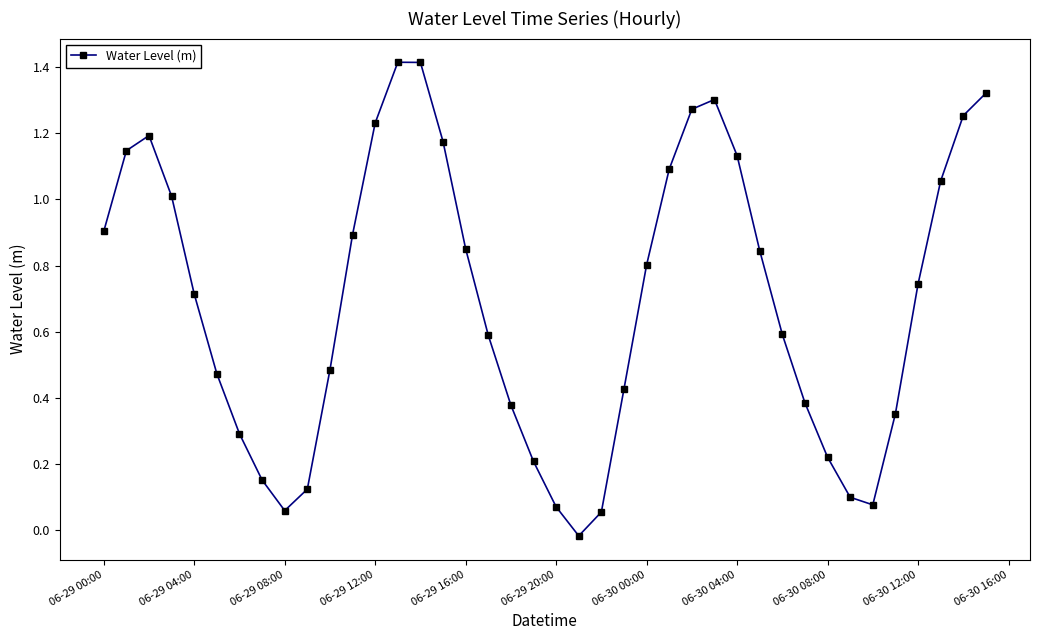

What is the difference between the maximum and minimum values?

1.4